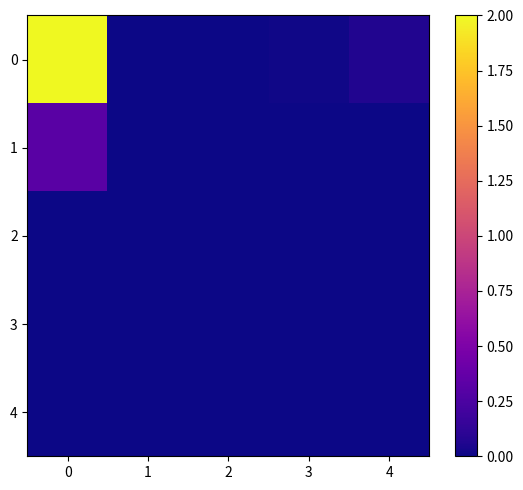

Rank the series by their maximum value, from lowest to highest.

2, 3, 4, 1, 0